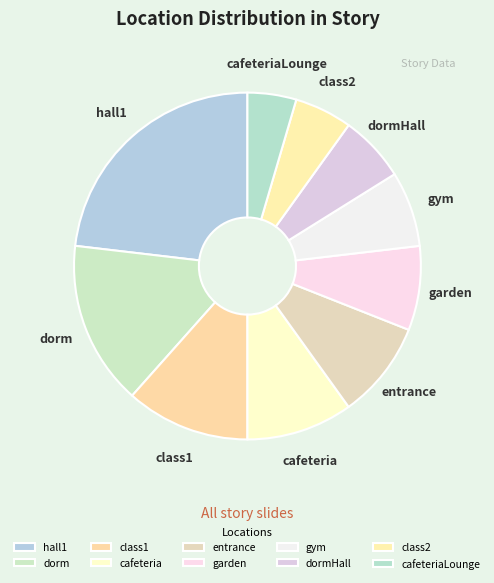

Rank the categories by value from highest to lowest.

hall1, dorm, class1, cafeteria, entrance, garden, gym, dormHall, class2, cafeteriaLounge